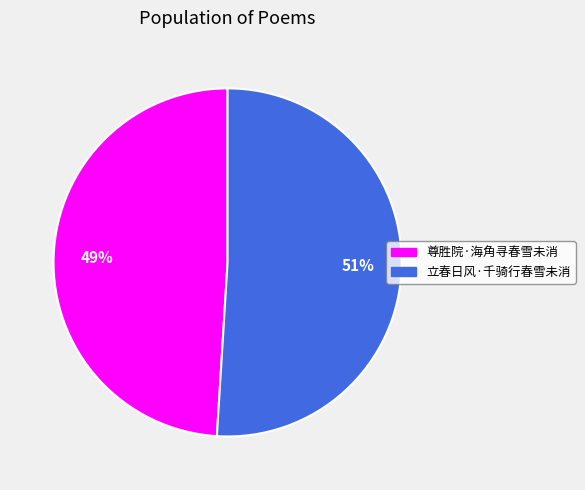

What is the largest slice in the pie chart?

立春日风·千骑行春雪未消